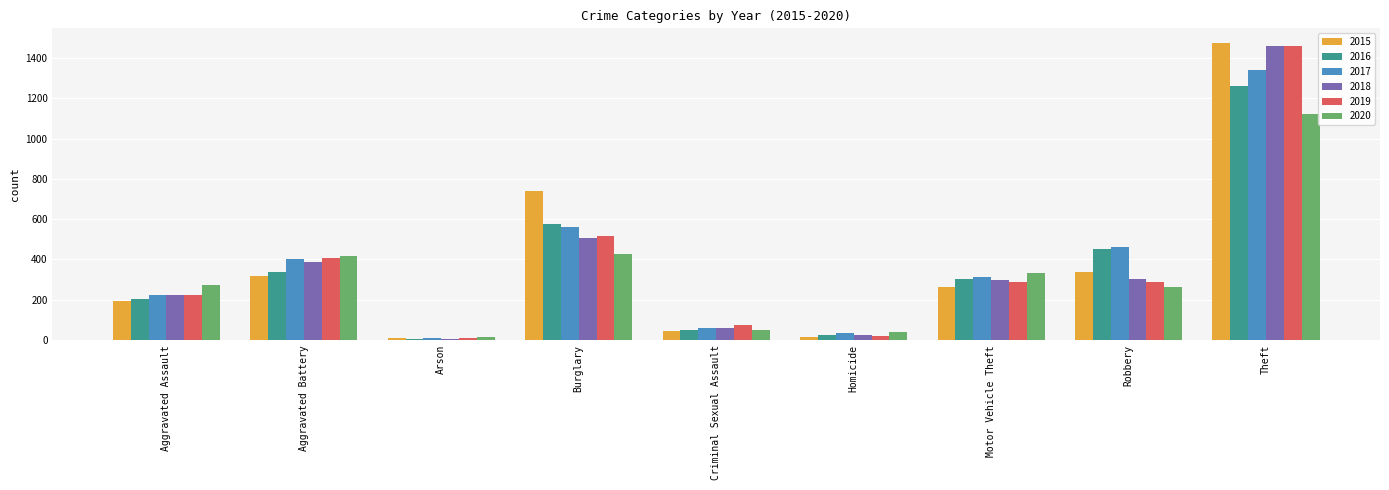

What position from the right is Homicide?

4